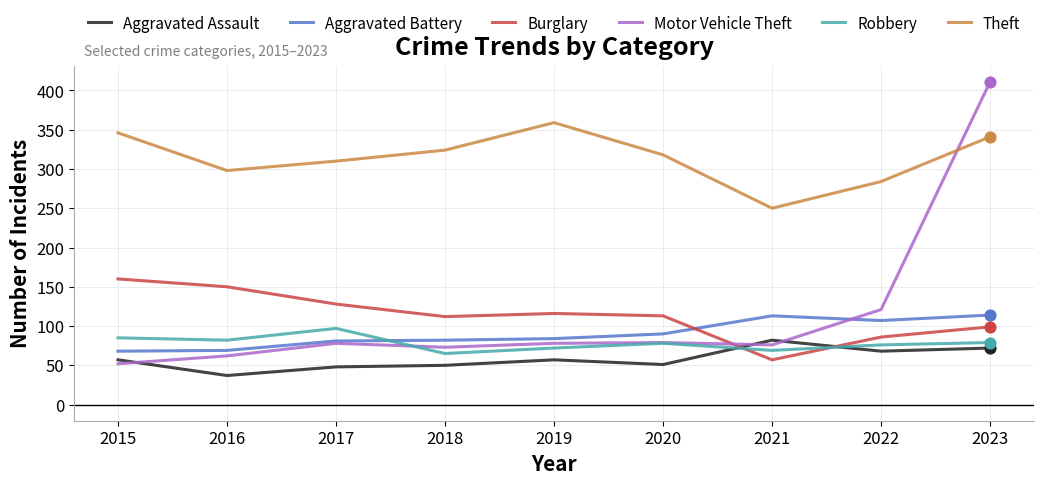

What are all the series names shown in the legend?

Aggravated Assault, Aggravated Battery, Burglary, Motor Vehicle Theft, Robbery, Theft